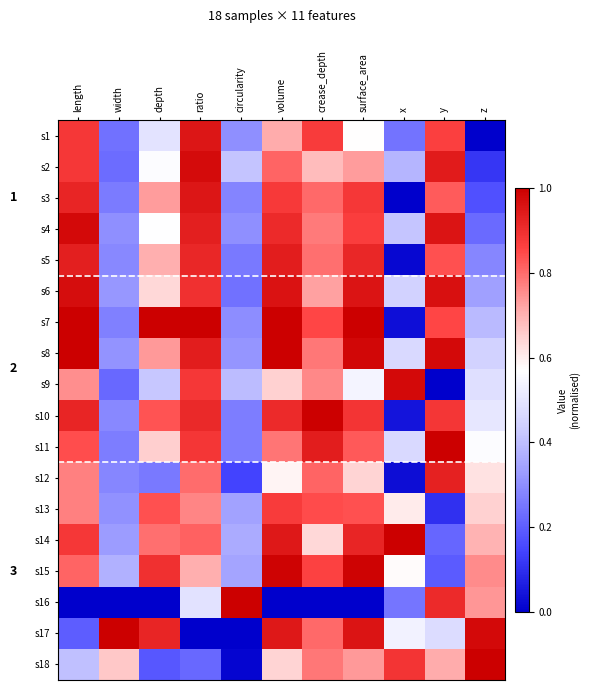

At which label does s8 reach its minimum?

width